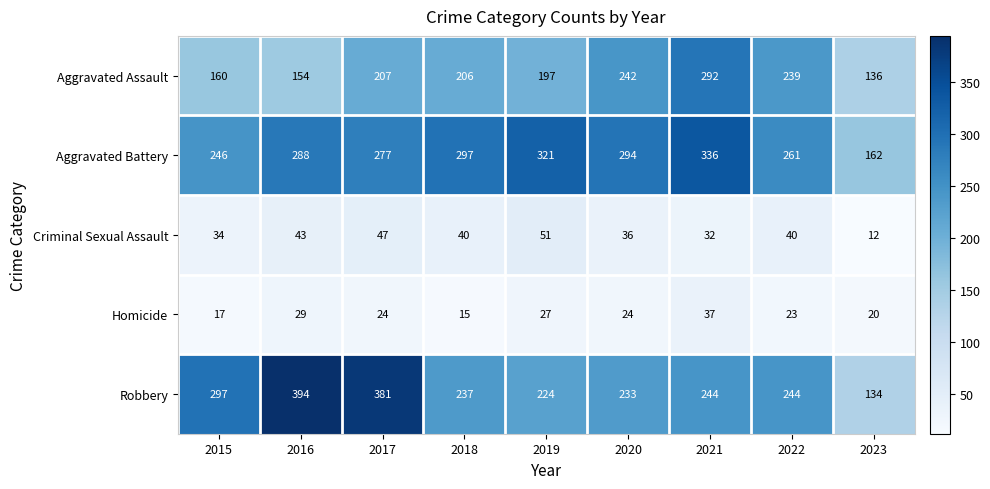

The Homicide series shows 27 at 2019. True or false?

True